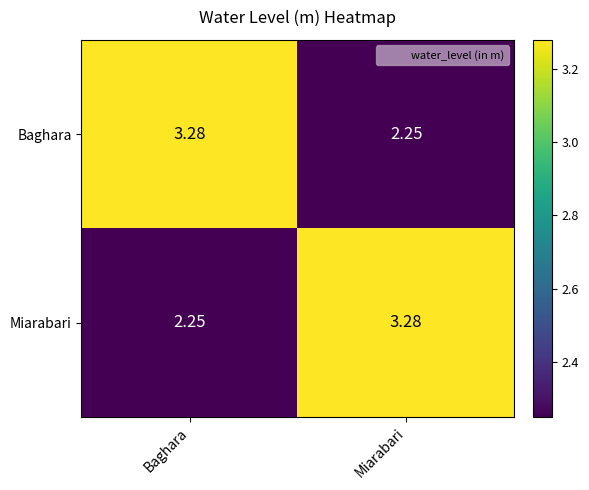

Which category has the highest value in the Miarabari series?

Miarabari